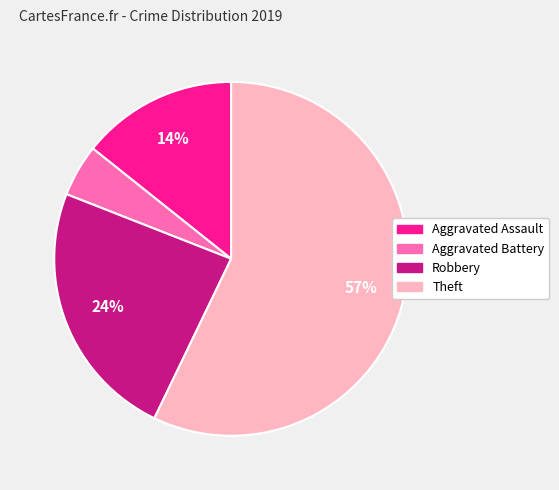

To the nearest percent, what is the difference between the largest and smallest slice percentages?

52%